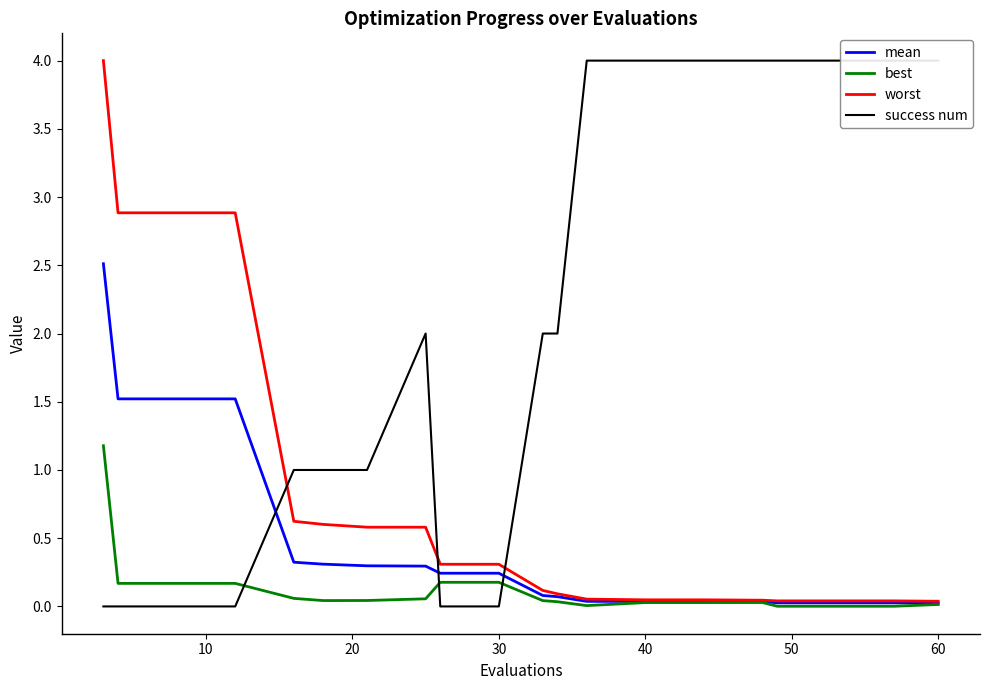

What is the difference between the maximum and second lowest values in the success num series?

4.0